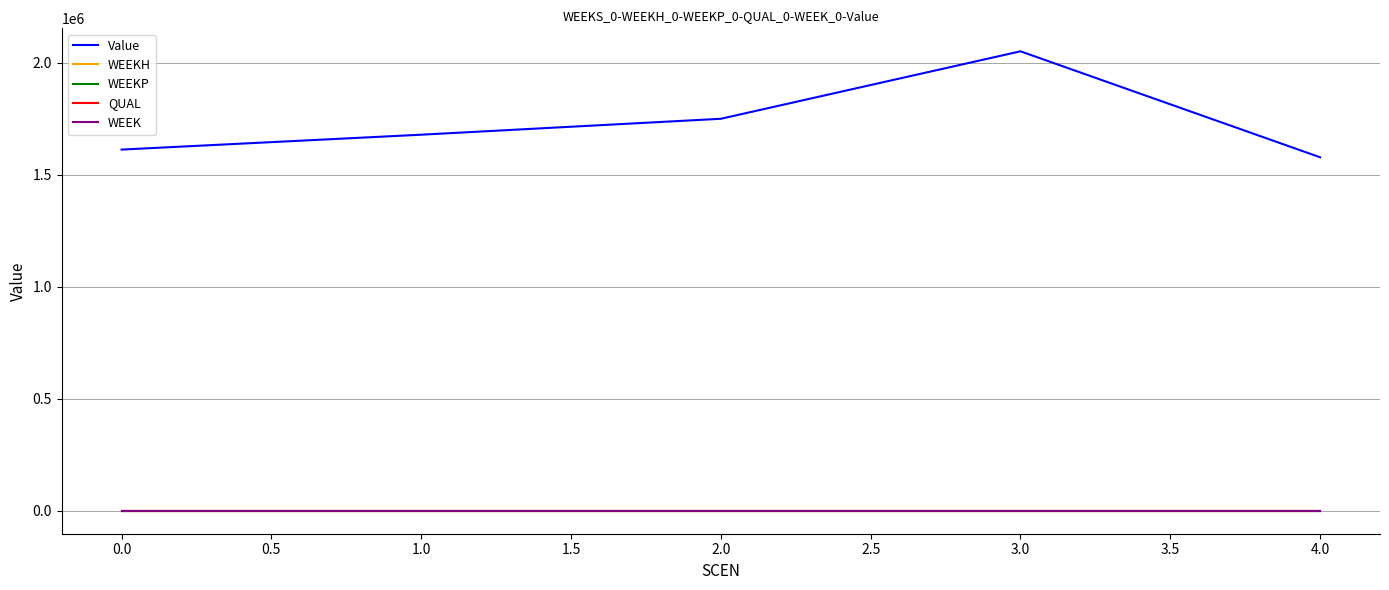

True or false: Value has more than 2 interior local peaks.

False